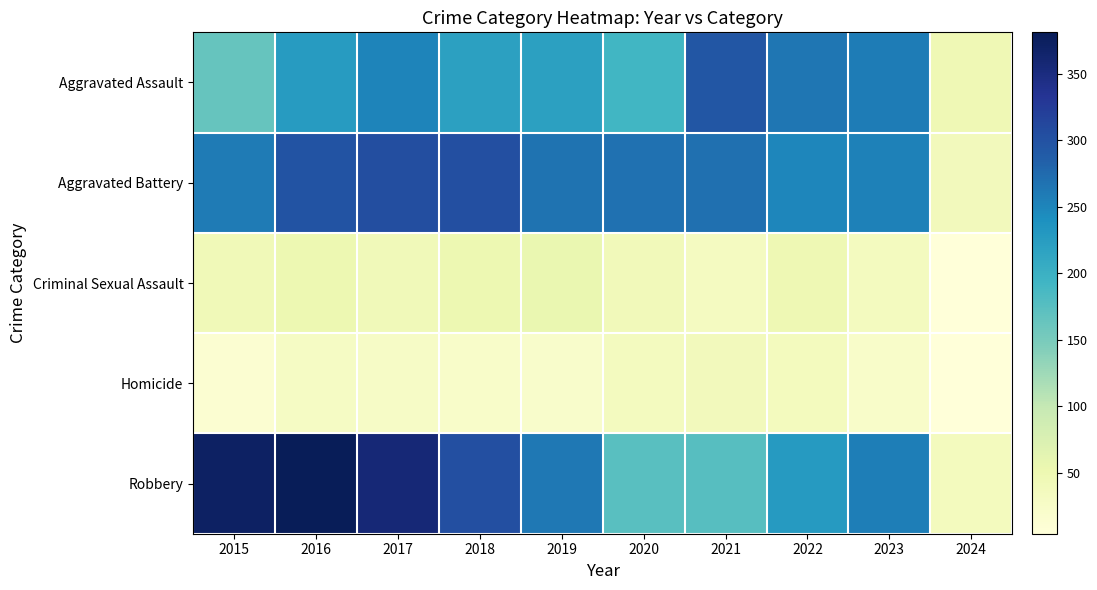

What is the smallest value displayed?

4